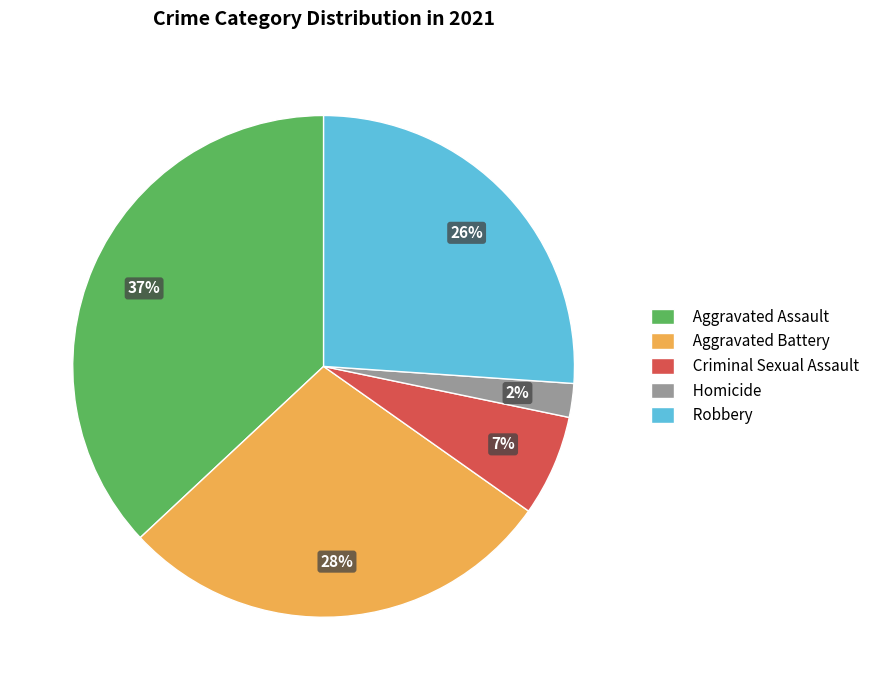

Combined, do Aggravated Battery and Aggravated Assault account for over 50%?

Yes